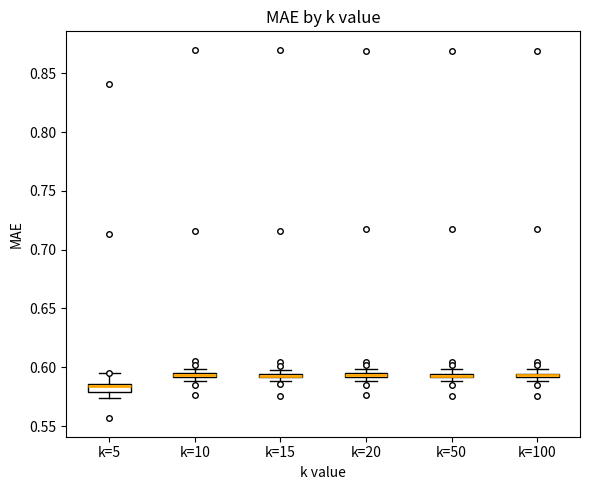

Where is the lower edge of the box for k=50 on the y-axis? The values are not printed on the chart, so give them approximately, as read against the axis.

0.590